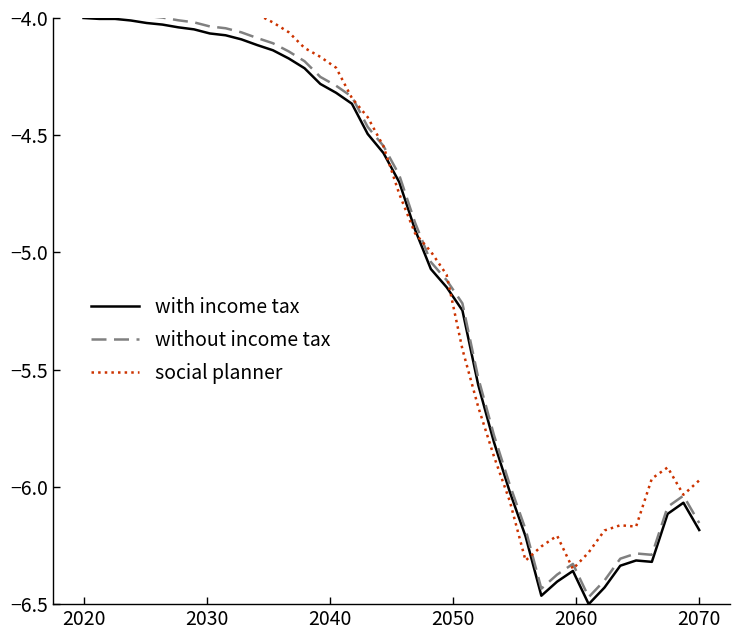

What are all the series names shown in the legend?

with income tax, without income tax, social planner